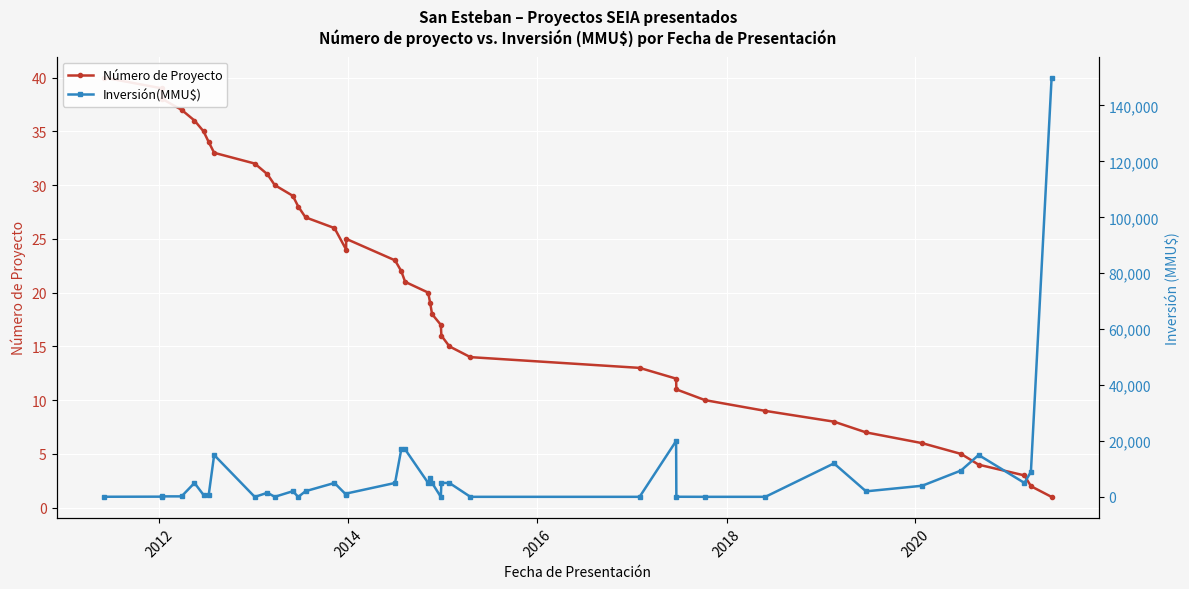

List the series in order of their overall mean, highest first.

Inversión(MMU$), Número de Proyecto